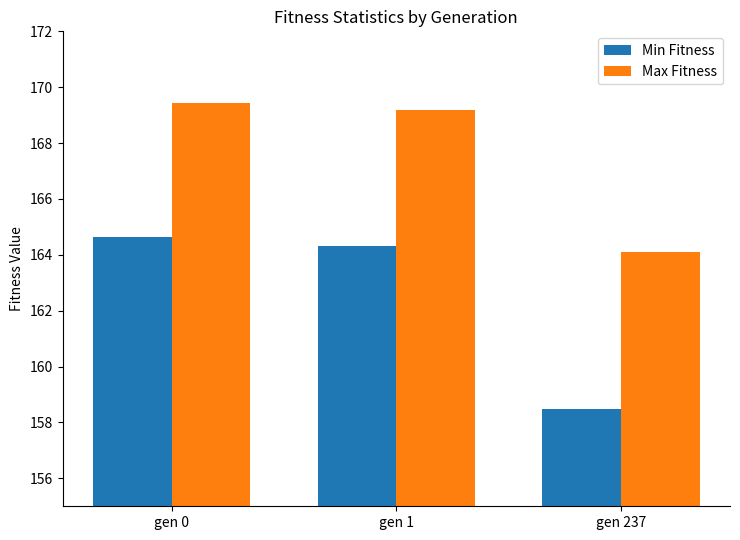

How many groups of bars are there?

3